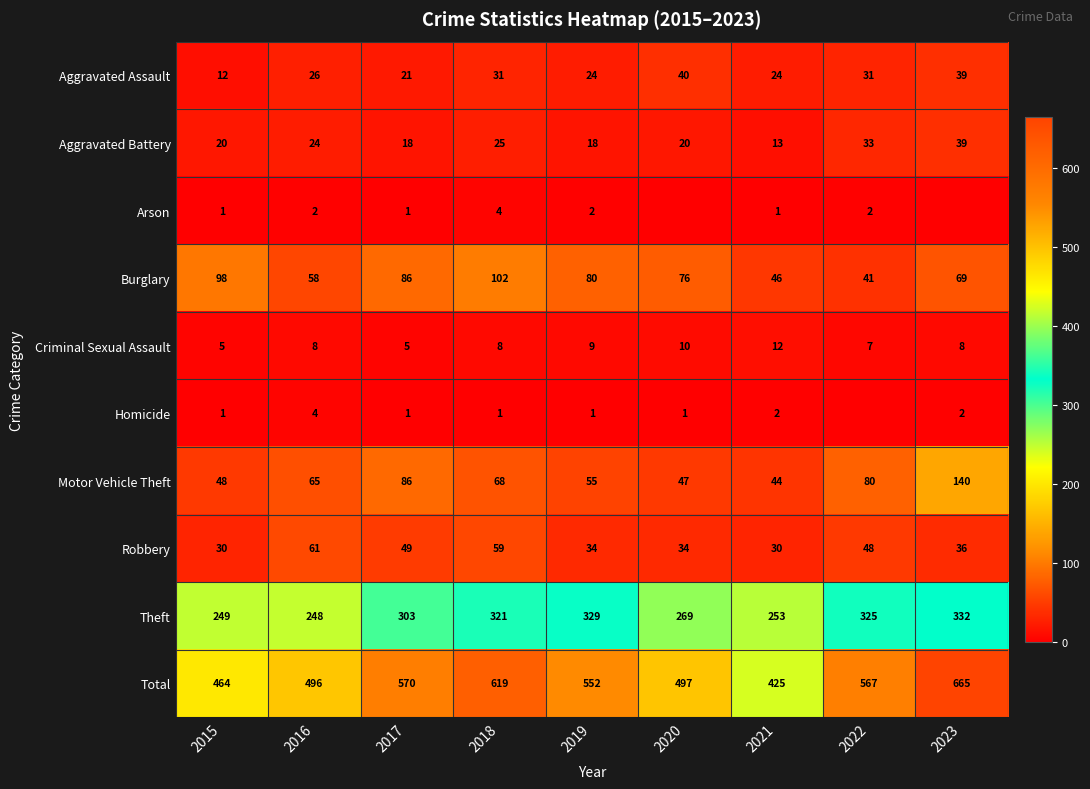

What is the average value of the Aggravated Assault series?

28